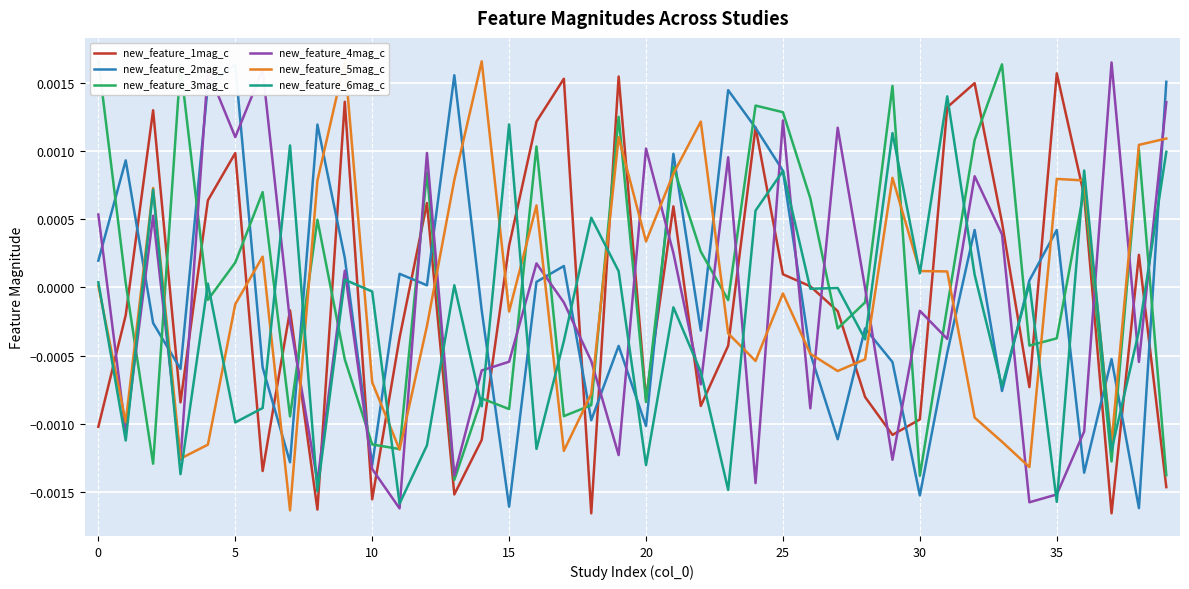

After their last crossing, which series has the higher values: new_feature_4mag_c or new_feature_1mag_c?

new_feature_4mag_c